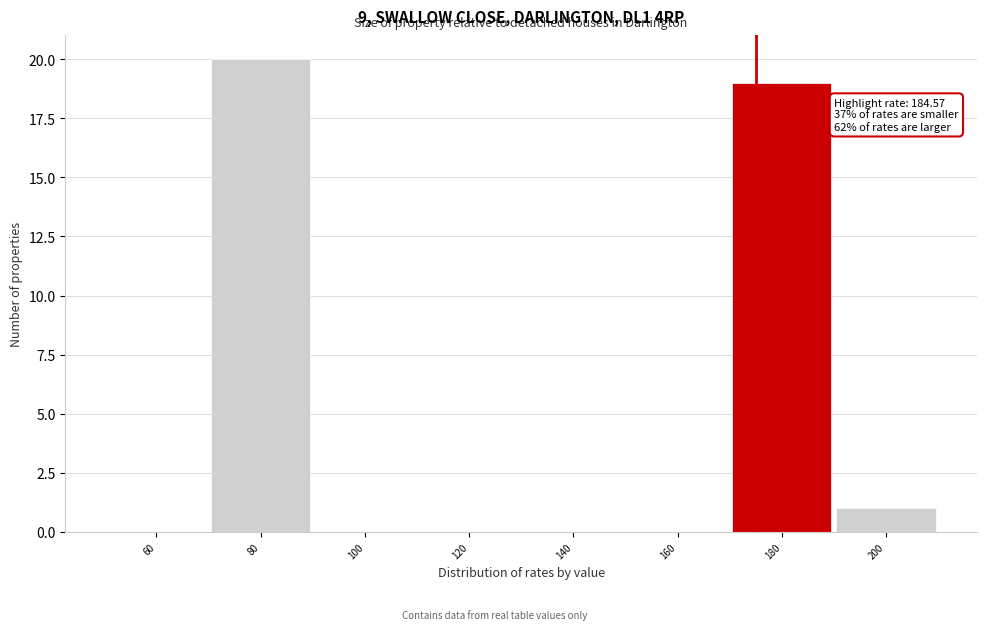

Reading left to right, transcribe all the data shown in this chart.

60=0	80=20	100=0	120=0	140=0	160=0	180=19	200=1